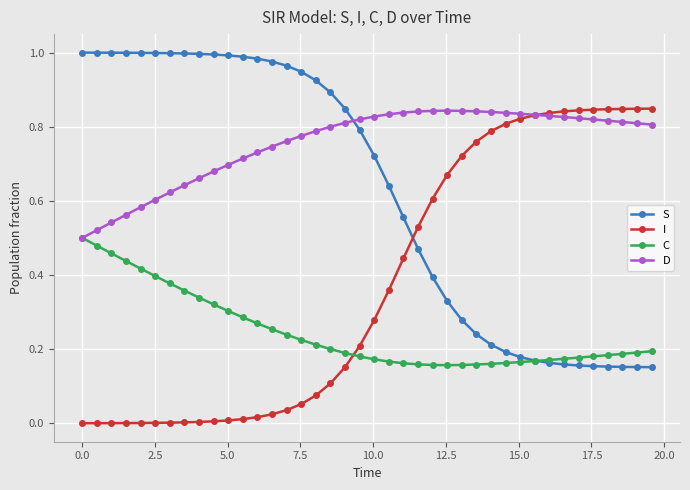

List the series in order of their overall mean, highest first.

D, S, I, C